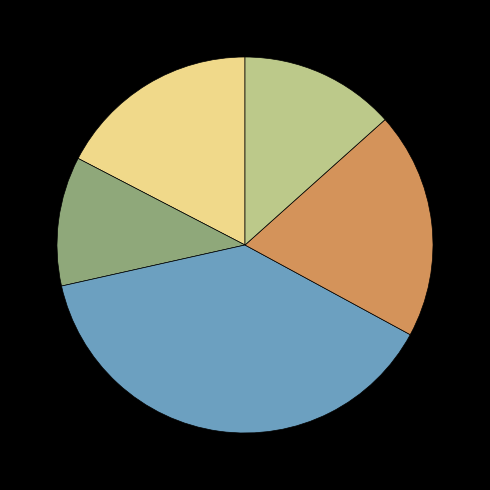

Is there a majority slice in this chart?

No